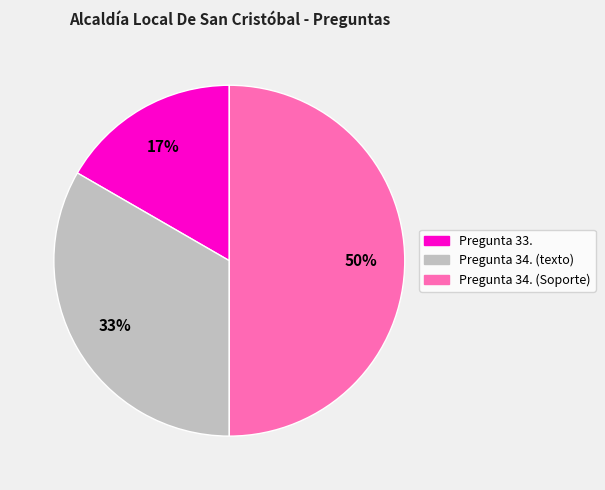

What is the smallest slice in the pie chart?

Pregunta 33.